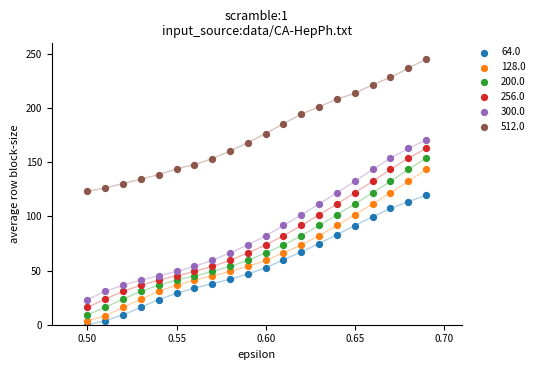

Which series contains the highest Y value?

512.0